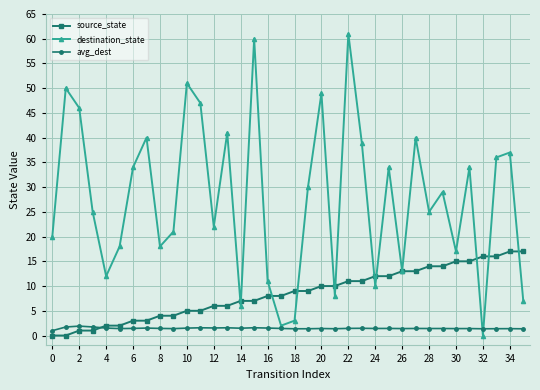

Rank the series by their average value, from highest to lowest.

destination_state, source_state, avg_dest